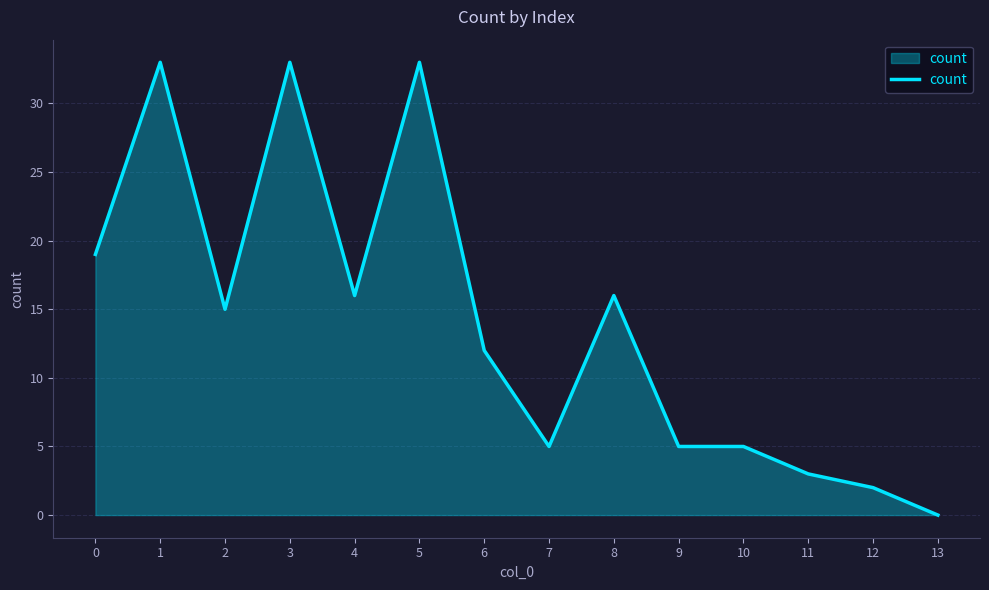

Reading right to left, what are all the values shown in this chart?

13=0	12=2	11=3	10=5	9=5	8=16	7=5	6=12	5=33	4=16	3=33	2=15	1=33	0=19